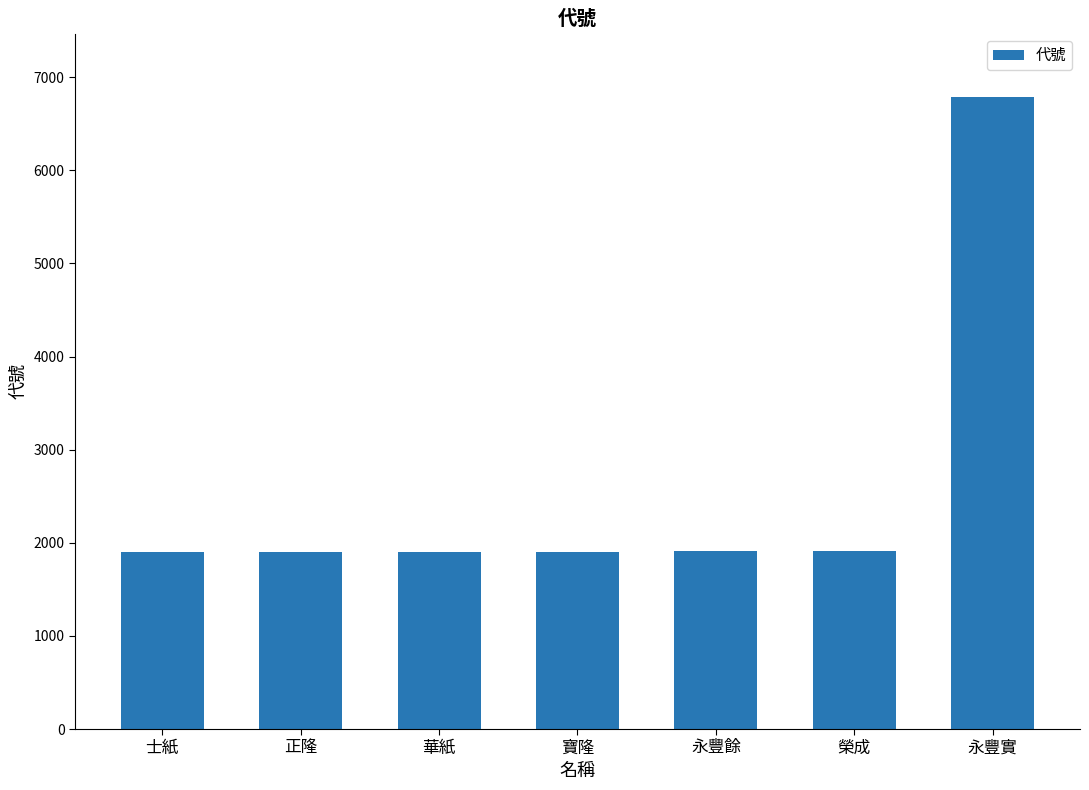

What is the sum of the values at 正隆 and 榮成?

3813